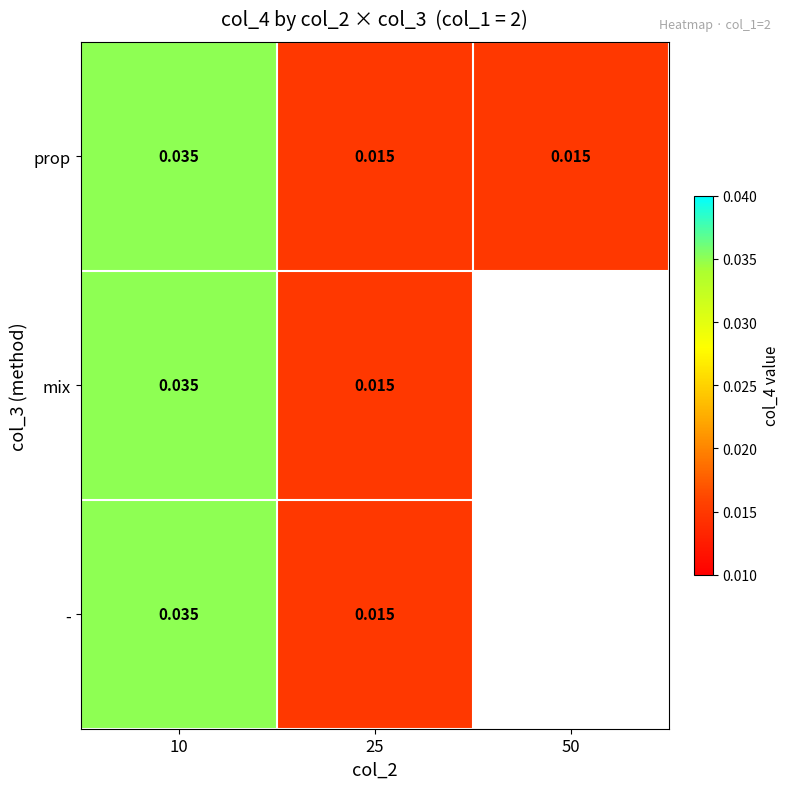

At which label is mix closest to 0?

25